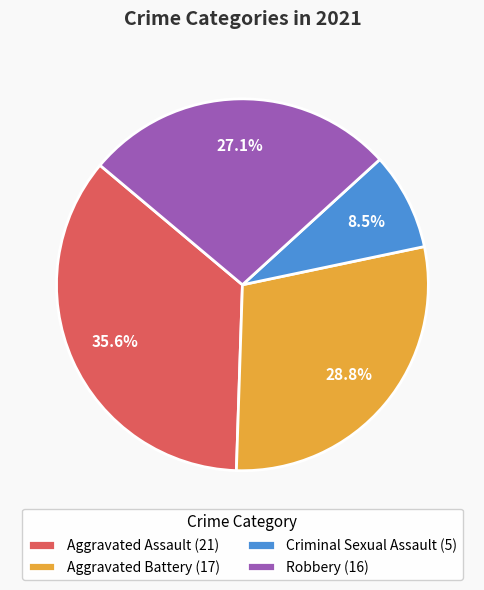

Between Aggravated Assault (21) and Aggravated Battery (17), which is larger?

Aggravated Assault (21)